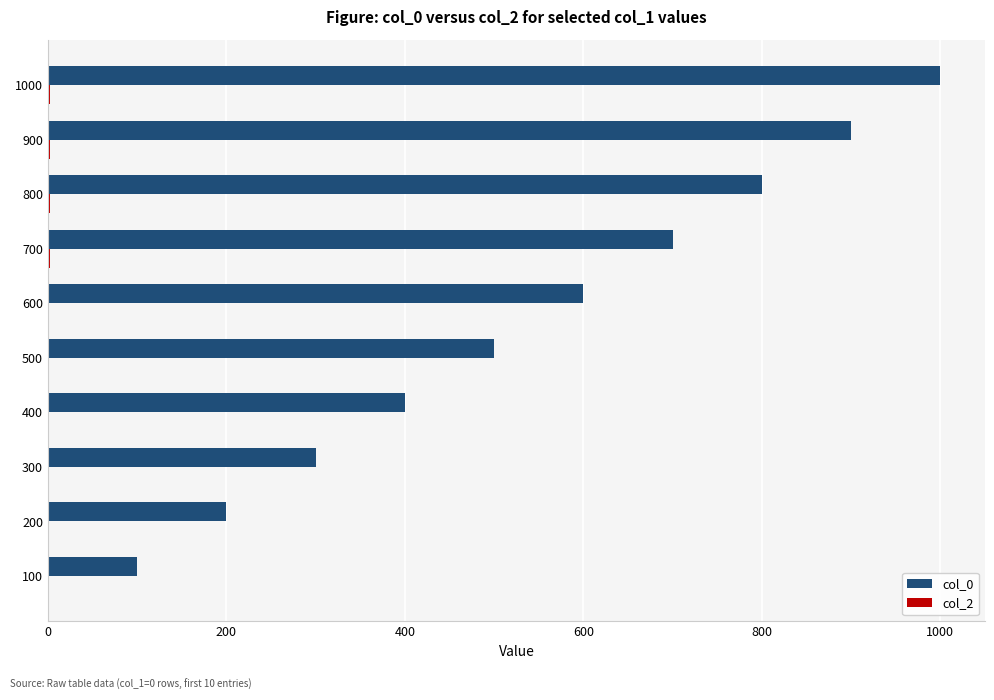

The value of col_0 at 500 is 500. True or false?

True